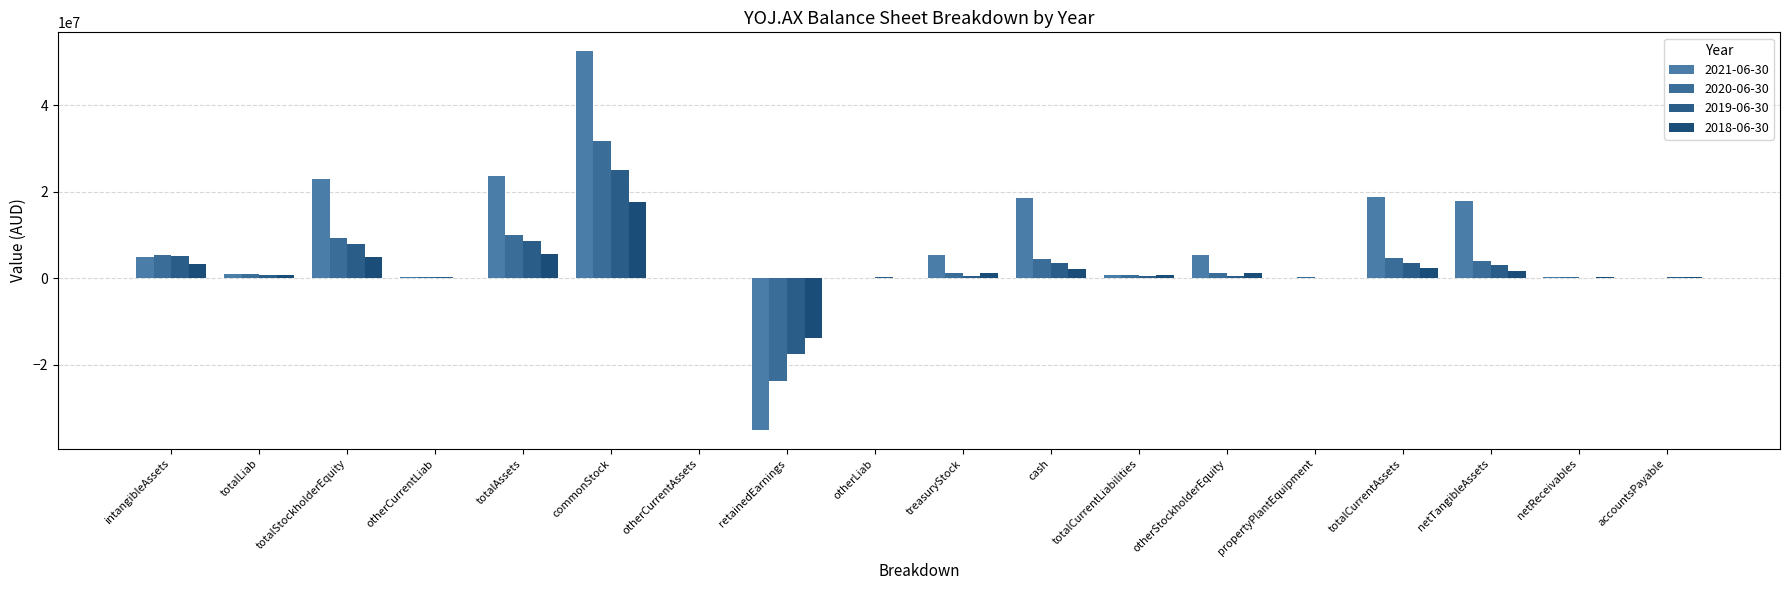

Is the value of 2018-06-30 at accountsPayable greater than the value of 2020-06-30 at intangibleAssets?

No